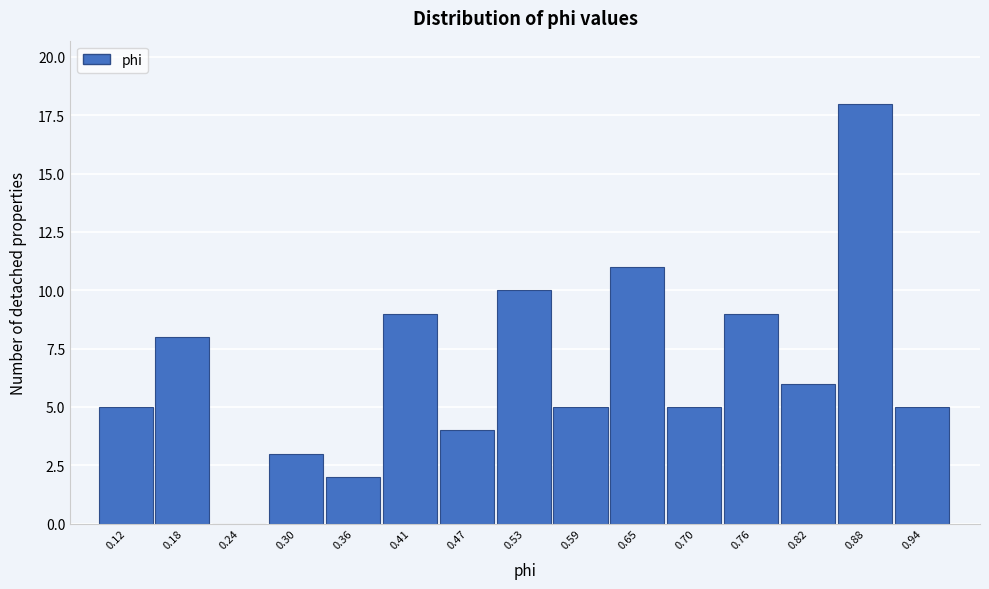

Reading left to right, extract all data points from this chart.

0.12=5	0.18=8	0.24=0	0.30=3	0.36=2	0.41=9	0.47=4	0.53=10	0.59=5	0.65=11	0.70=5	0.76=9	0.82=6	0.88=18	0.94=5